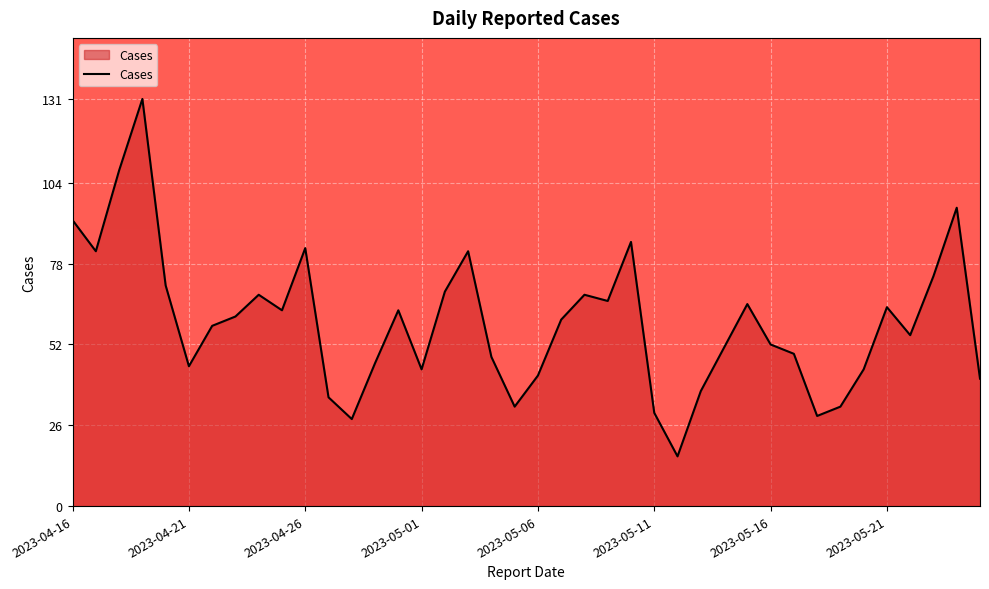

How many lines are shown in the chart?

1